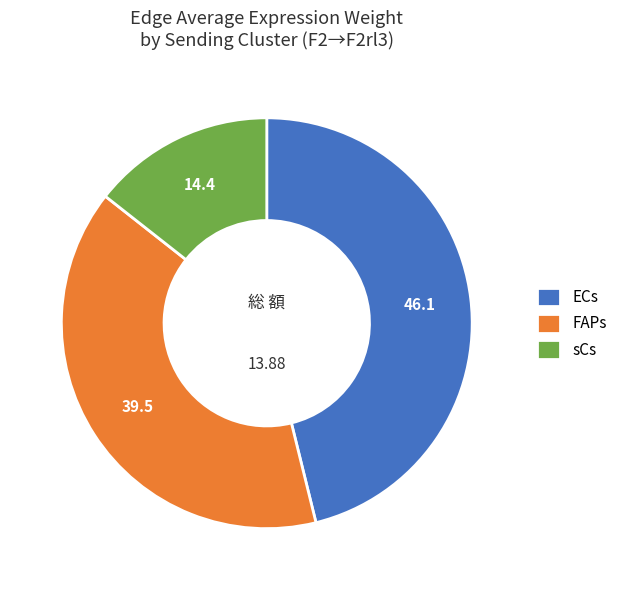

Which has a higher value, ECs or FAPs?

ECs